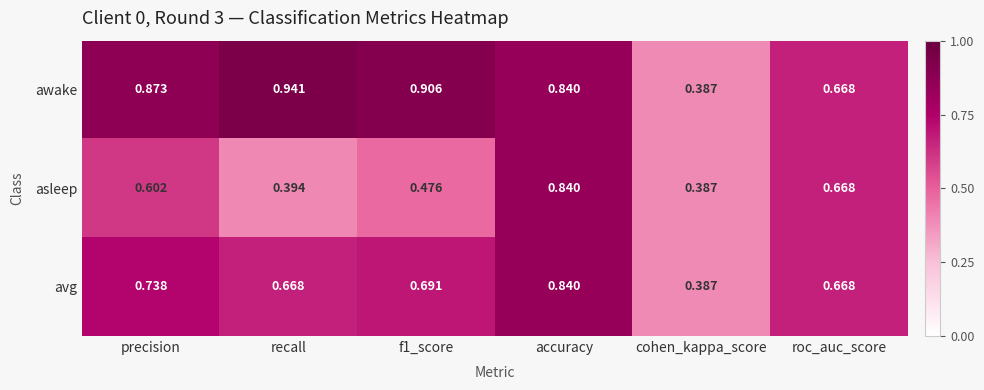

Rank the series by their average value, from lowest to highest.

asleep, avg, awake